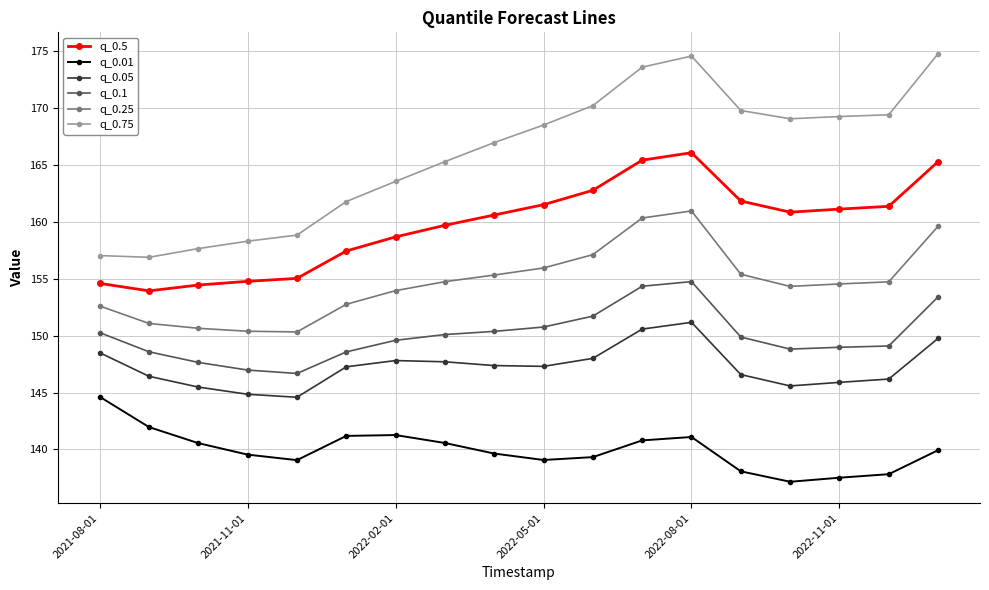

Which series has the widest spread of values?

q_0.75